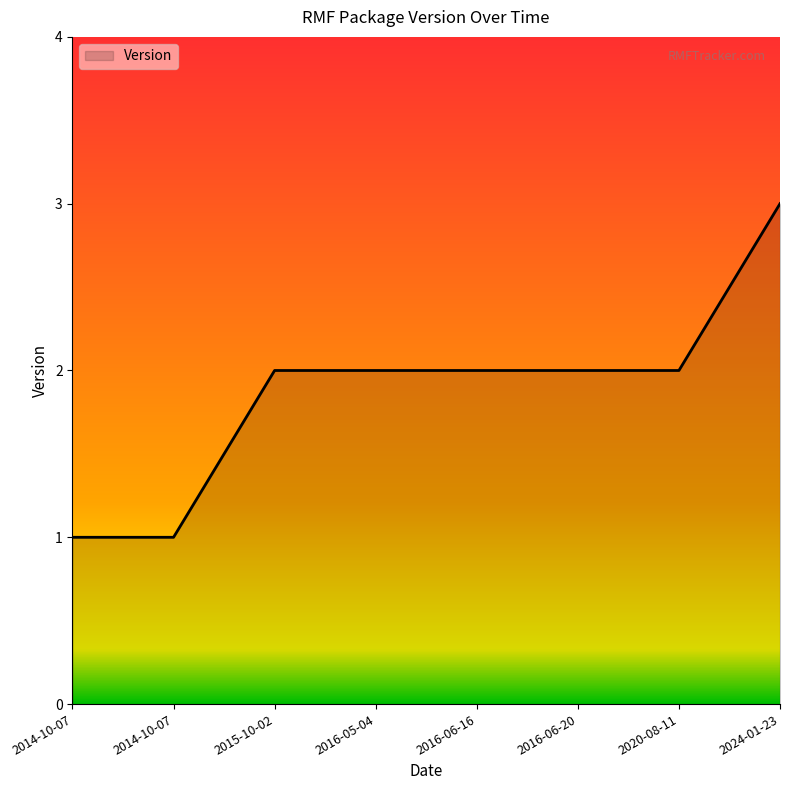

What is the label of the 8th point from the left?

2024-01-23